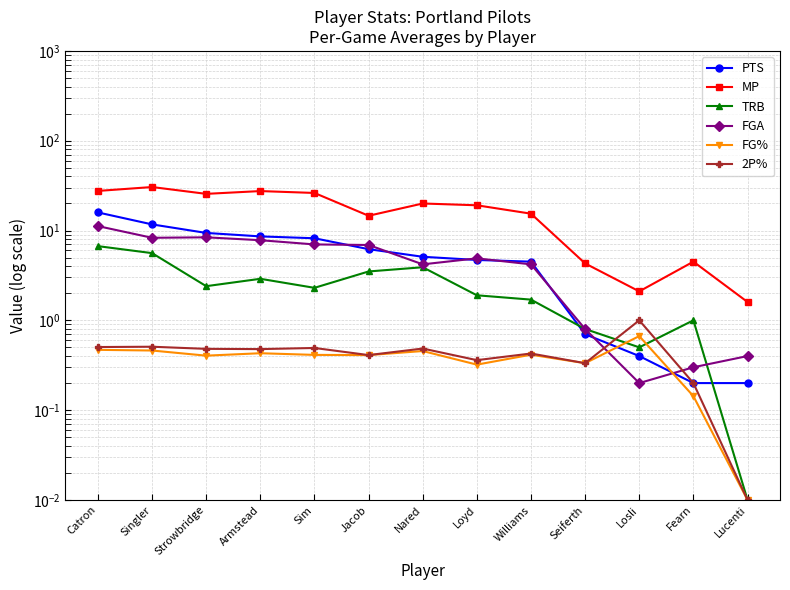

What is the difference between the highest and lowest values at Armstead?

27.1